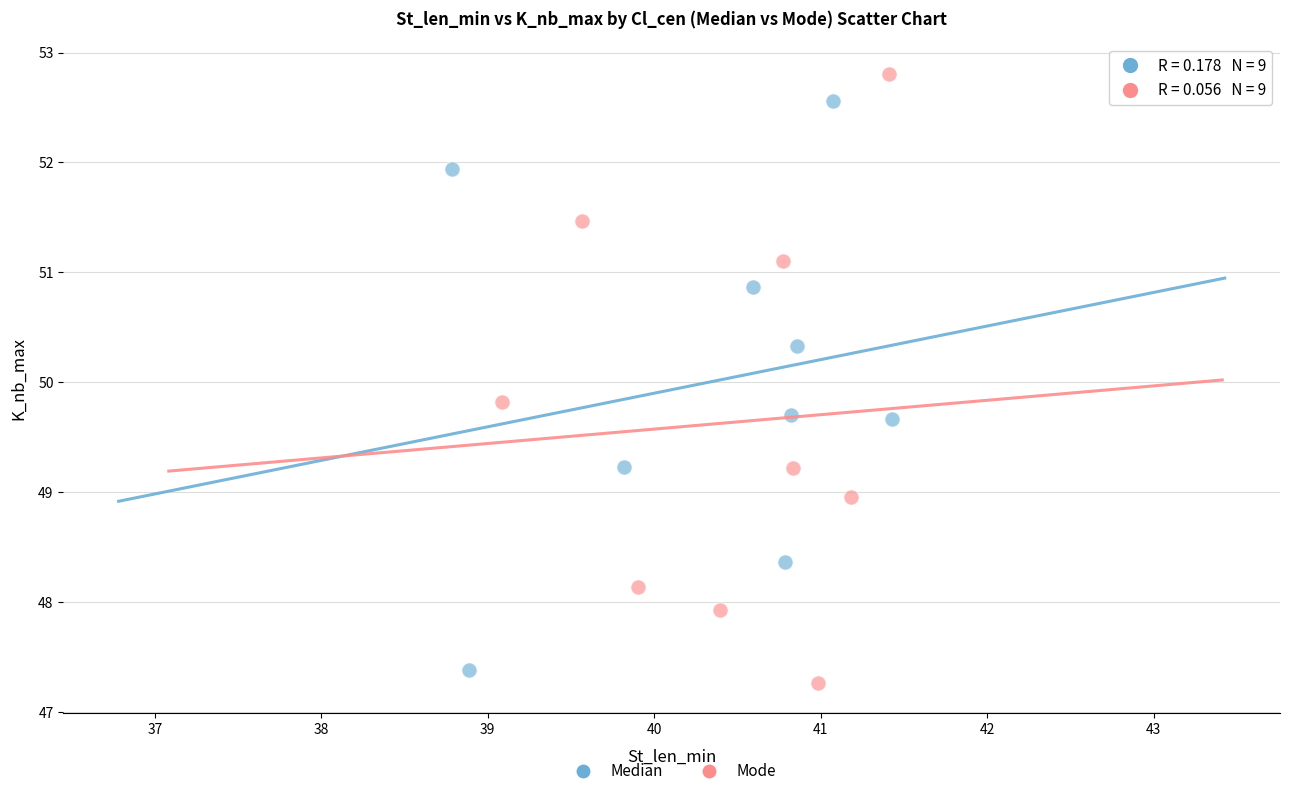

Which series has the largest Y range (max minus min)?

Mode